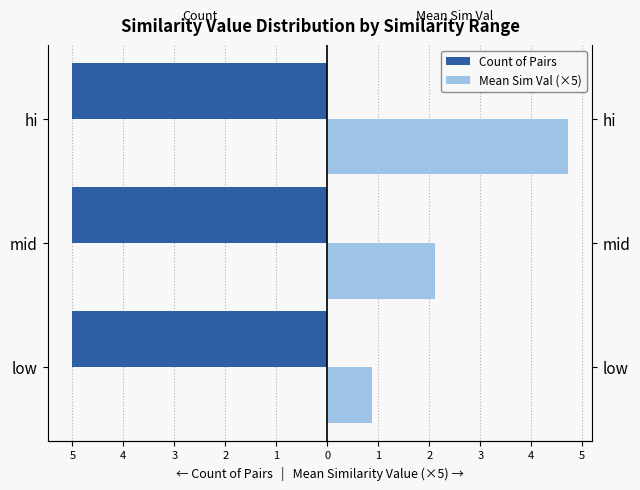

What is the value of the Mean Sim Val (×5) bar at the 3rd from the left?

4.7